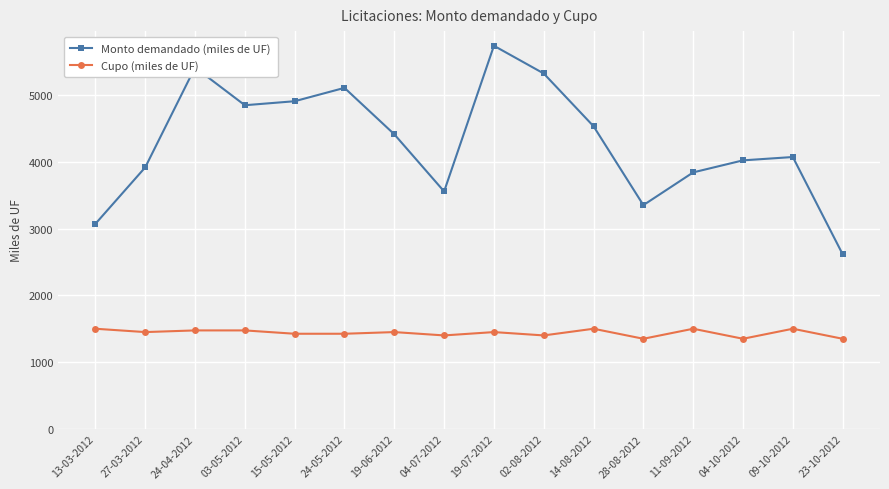

Rank the series by their maximum value, from lowest to highest.

Cupo (miles de UF), Monto demandado (miles de UF)